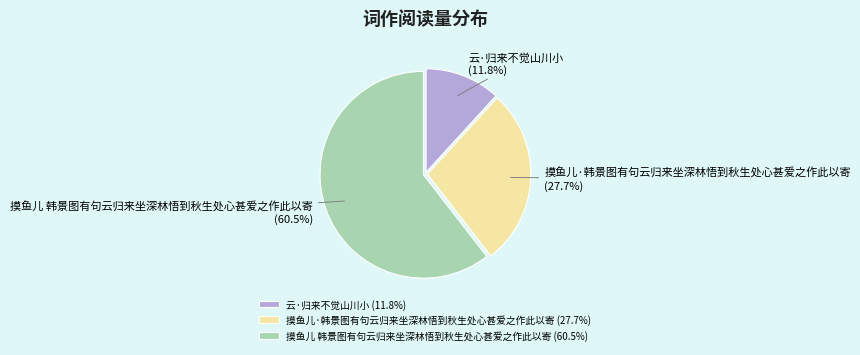

Is there a majority slice in this chart?

Yes